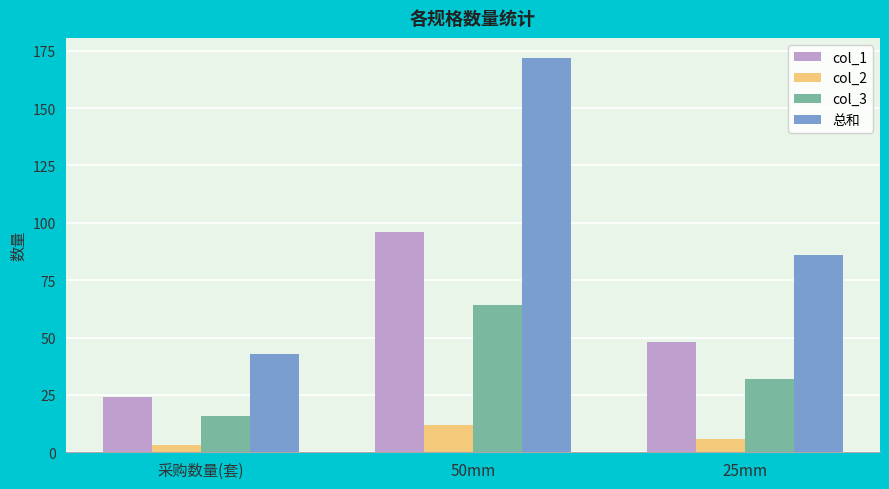

Is it true that col_3 equals 32 at 25mm?

True